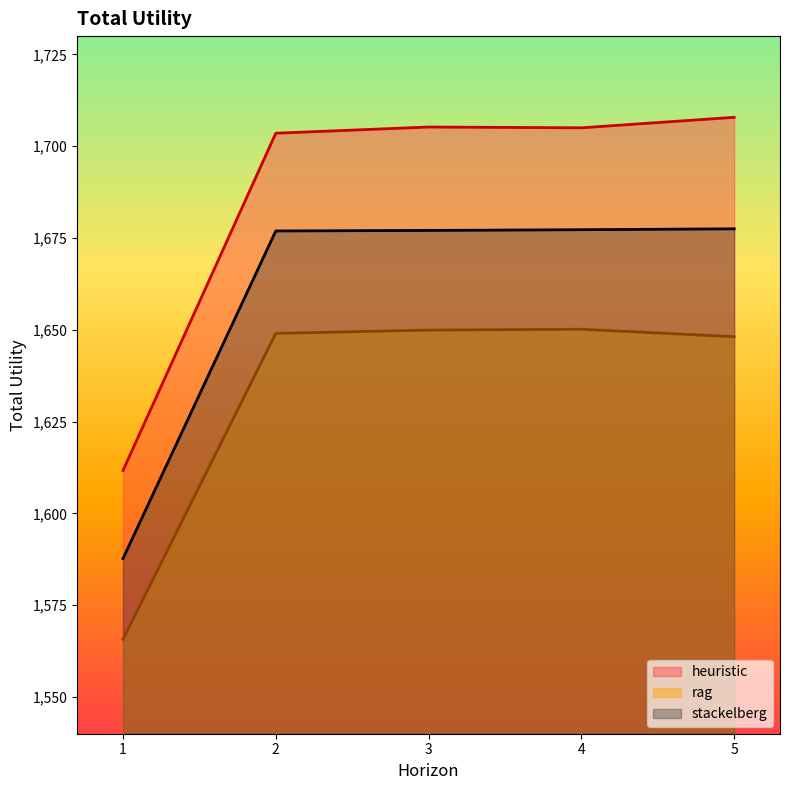

How many values in the rag series exceed 1649?

3